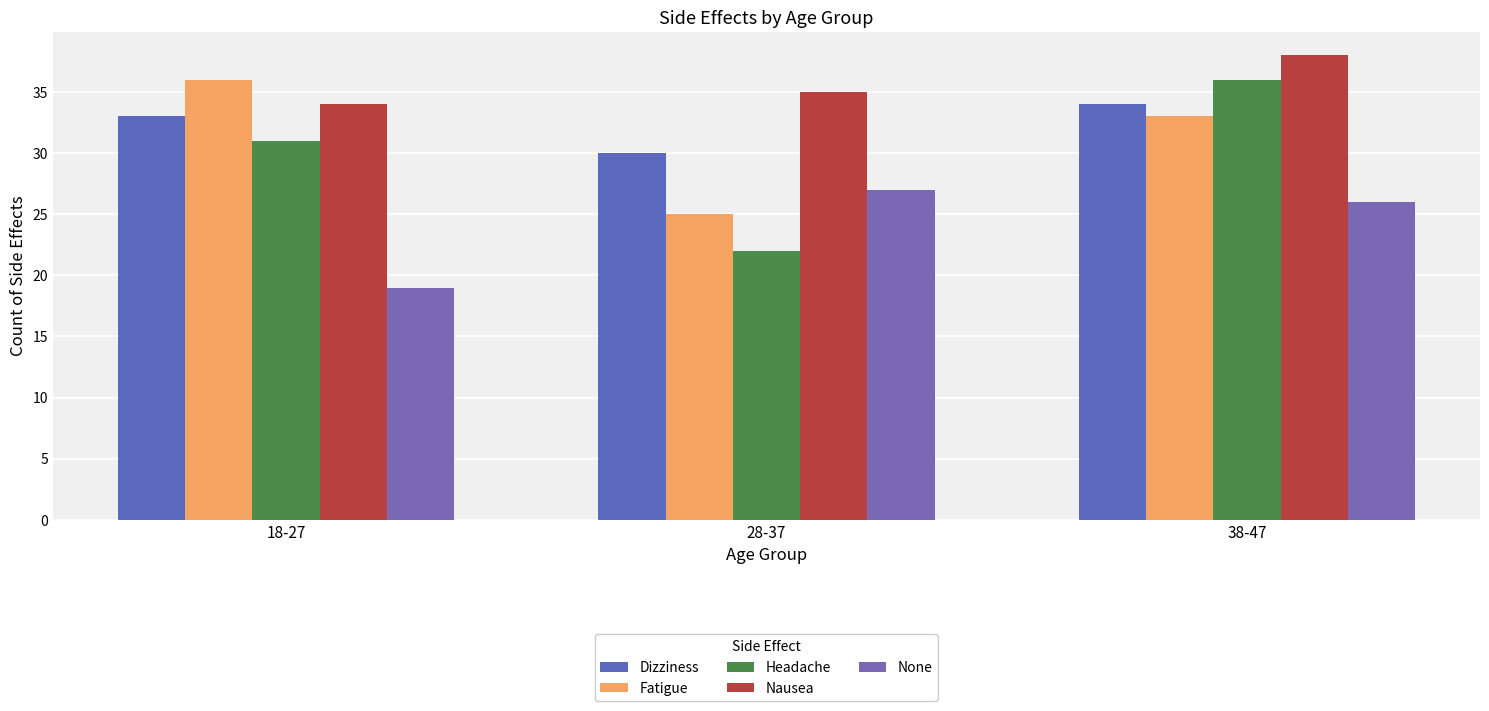

At which label does Headache reach its peak?

38-47